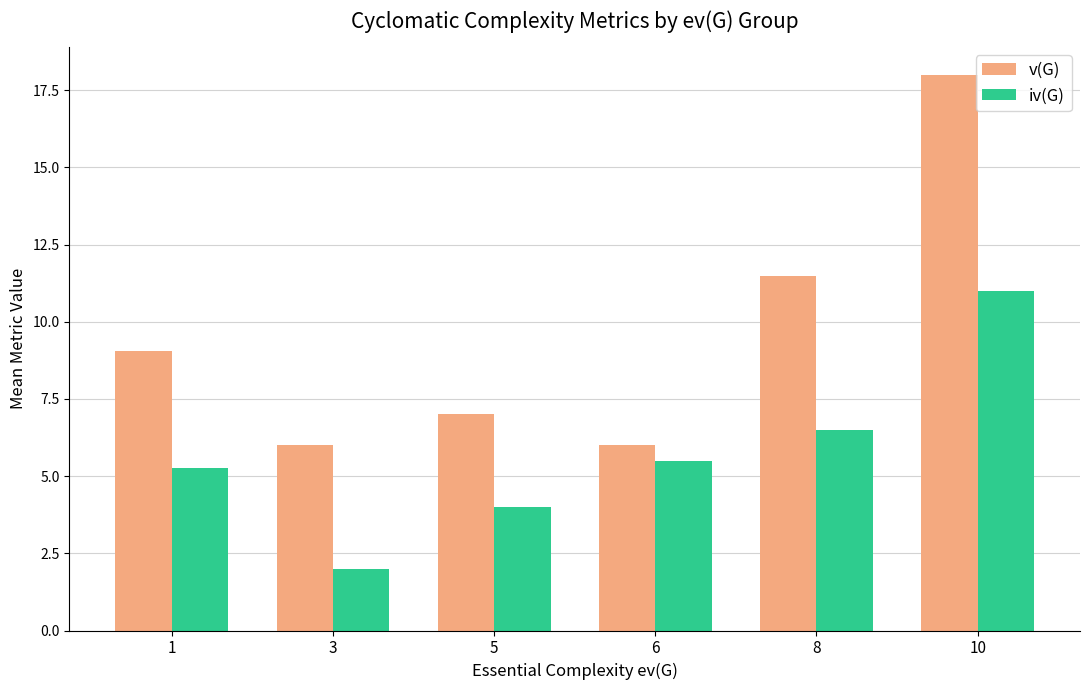

The value of iv(G) at 8 is 6.5. True or false?

True